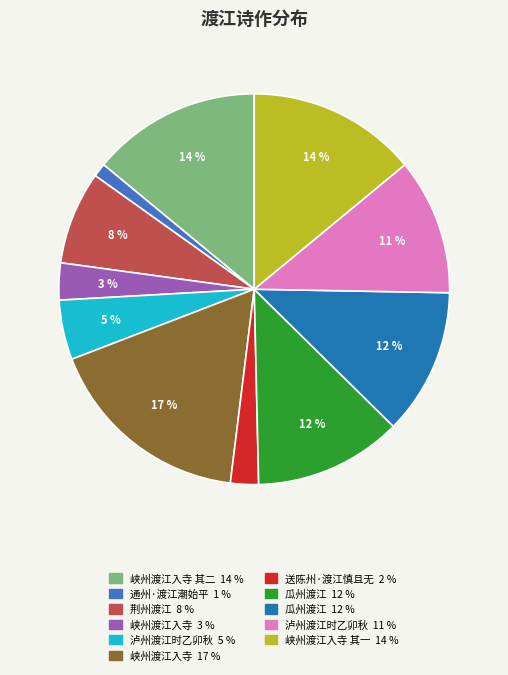

To the nearest percent, what is the average slice percentage?

9%